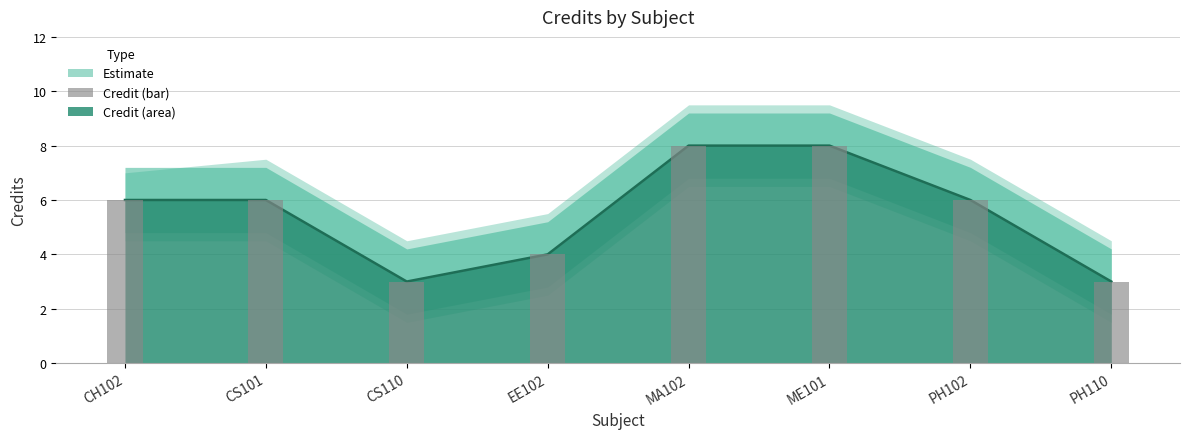

Which label corresponds to the smallest value in the chart?

CS110